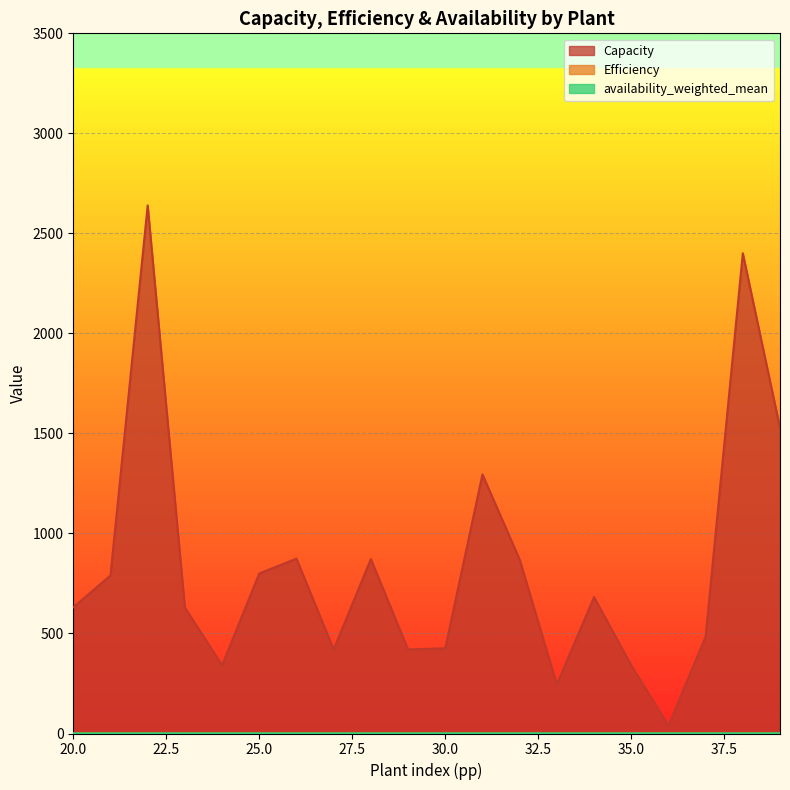

True or false: Efficiency and availability_weighted_mean cross at least once.

False